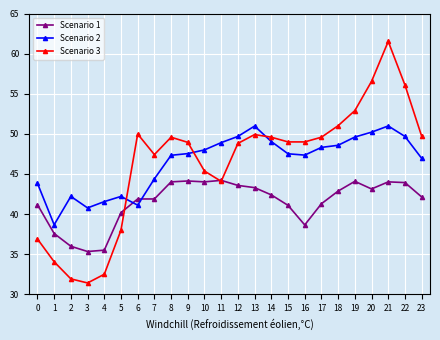

What is the lowest value of the Scenario 3 series?

31.4